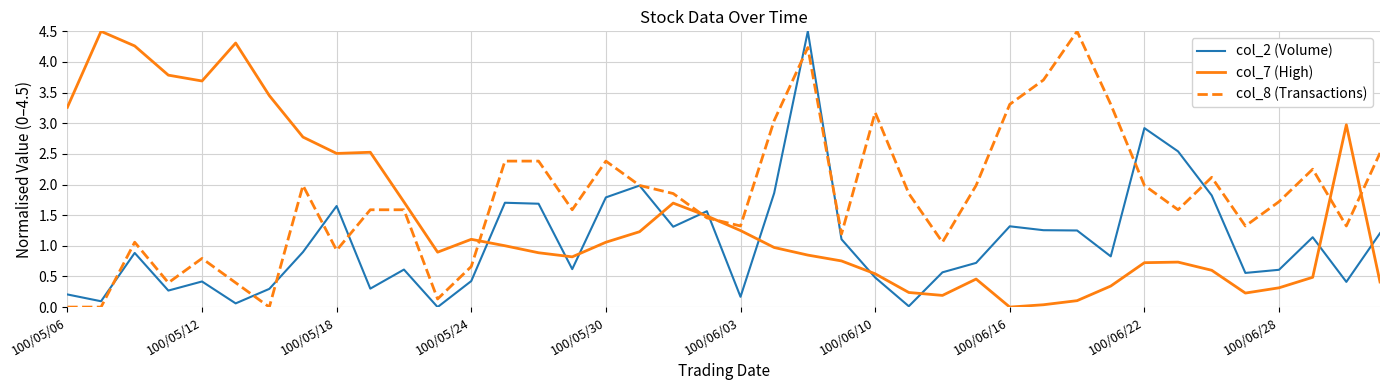

Rank the series by their average value, from highest to lowest.

col_8 (Transactions), col_7 (High), col_2 (Volume)